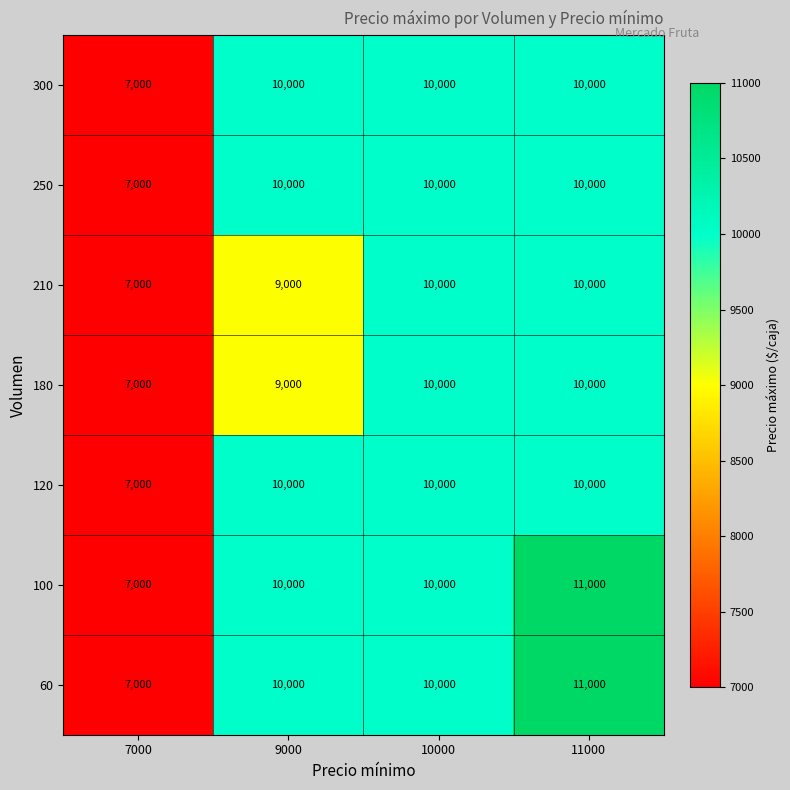

Is it true that 180 equals 9000 at 9000?

True